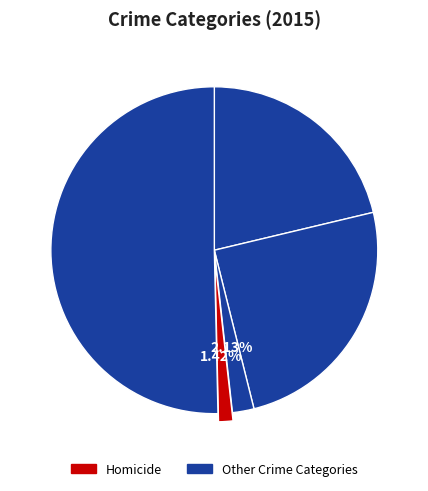

How many slices are in this pie chart?

5